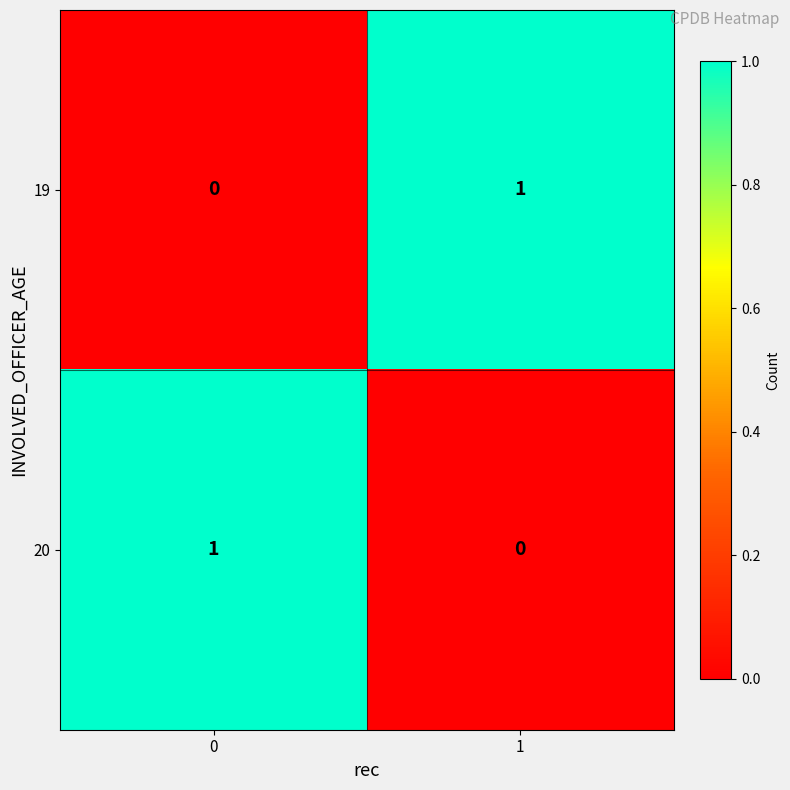

Reading right to left, transcribe all the data shown in this chart.

19: 1=1	0=0
20: 1=0	0=1